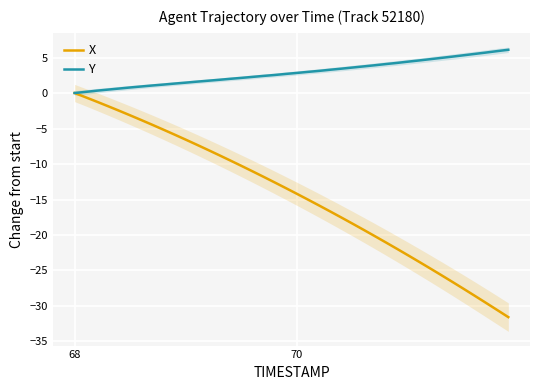

True or false: Y and X cross at least once.

False